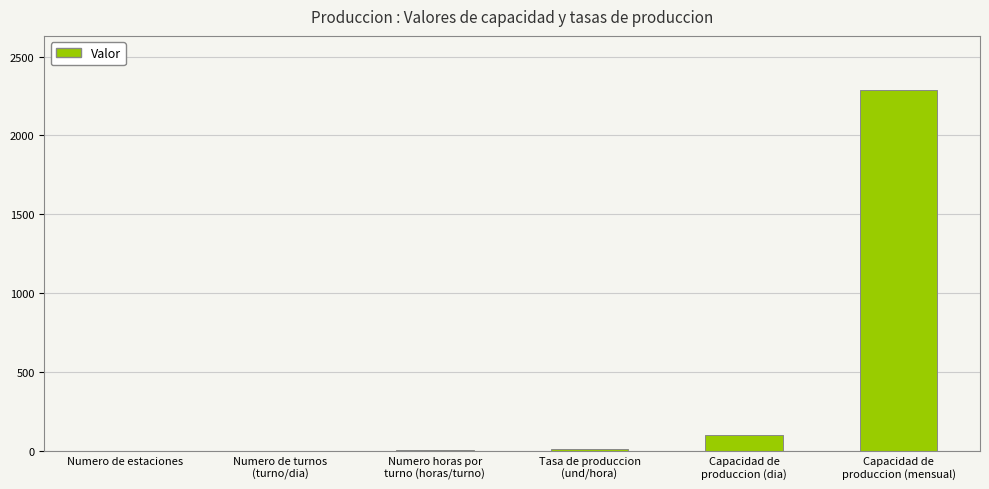

What is the greatest value displayed?

2288